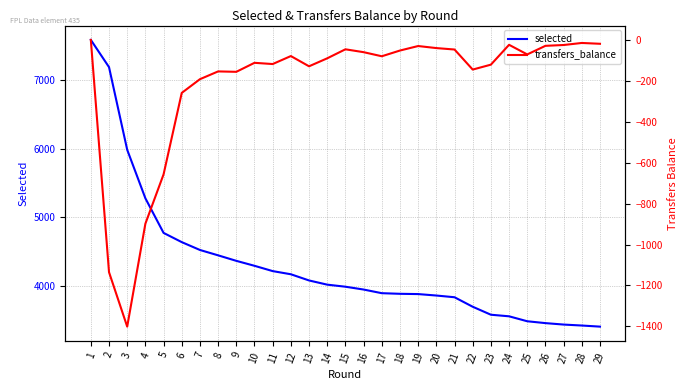

At which label is selected closest to 5496?

4